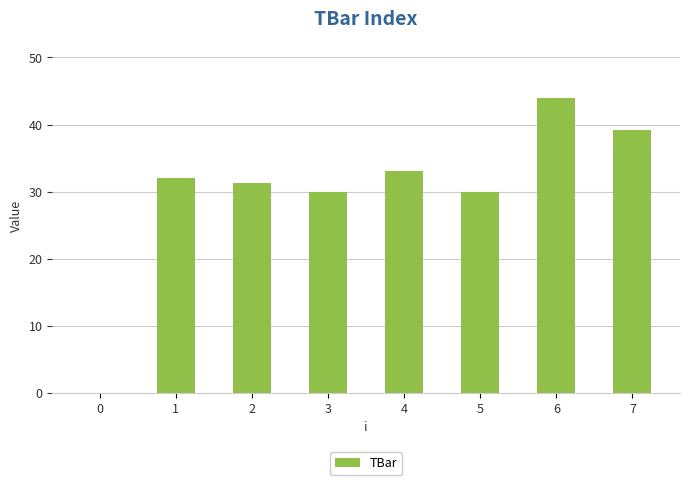

Count the number of categories in the chart.

8